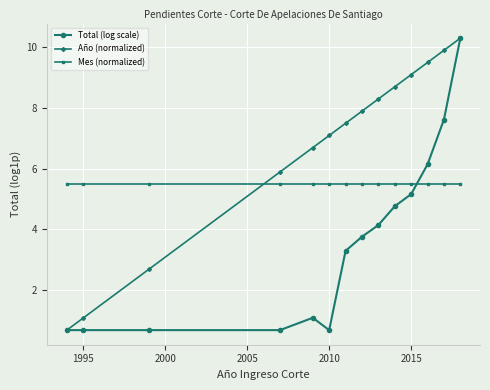

Count the number of data series in this chart.

3